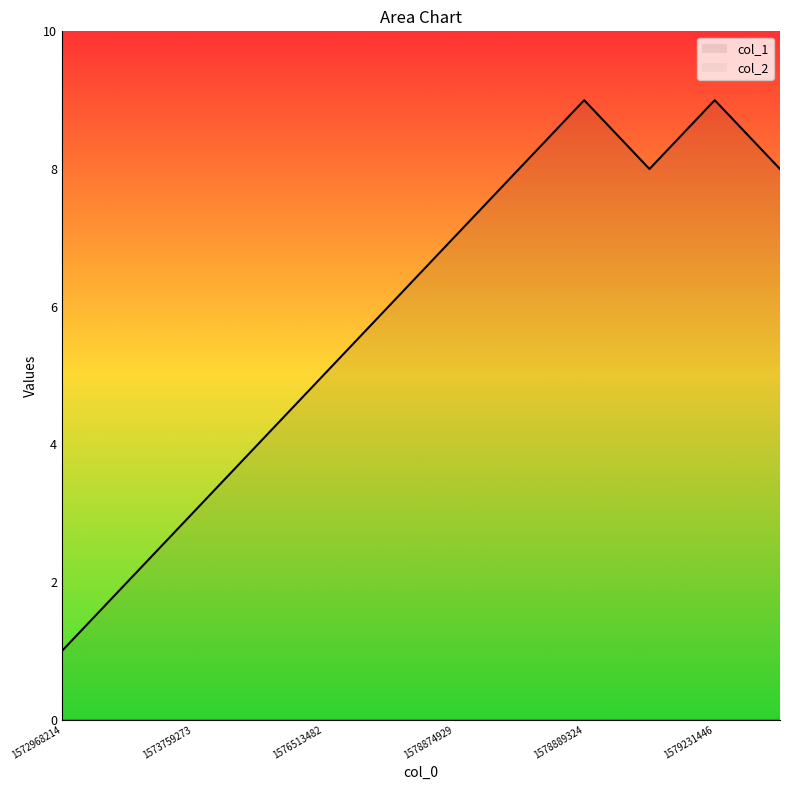

What is the greatest value displayed?

9